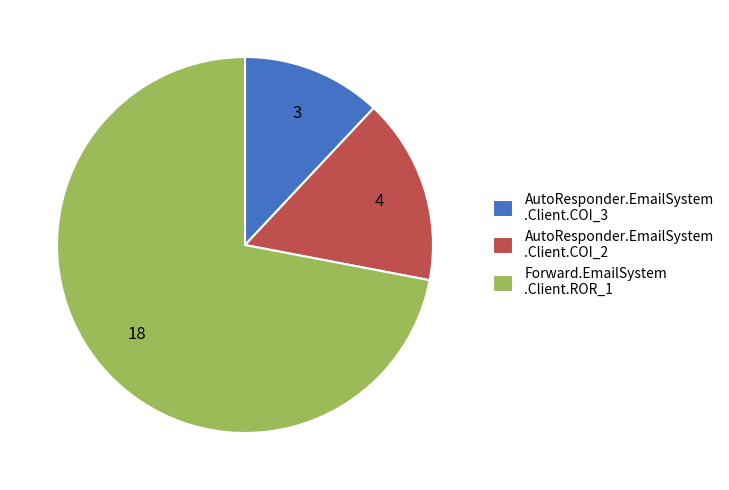

Which category has the biggest portion of the pie?

Forward.EmailSystem .Client.ROR_1